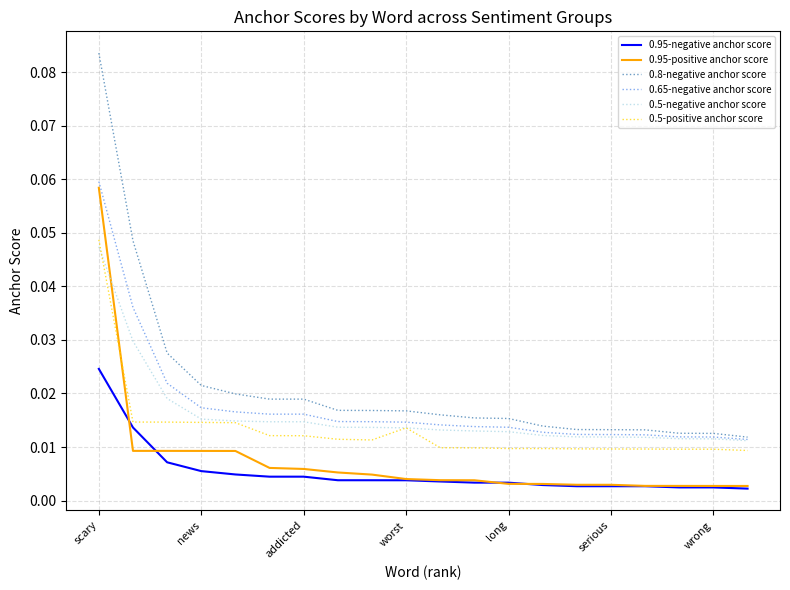

What is the sum of all 0.65-negative anchor score values?

0.4